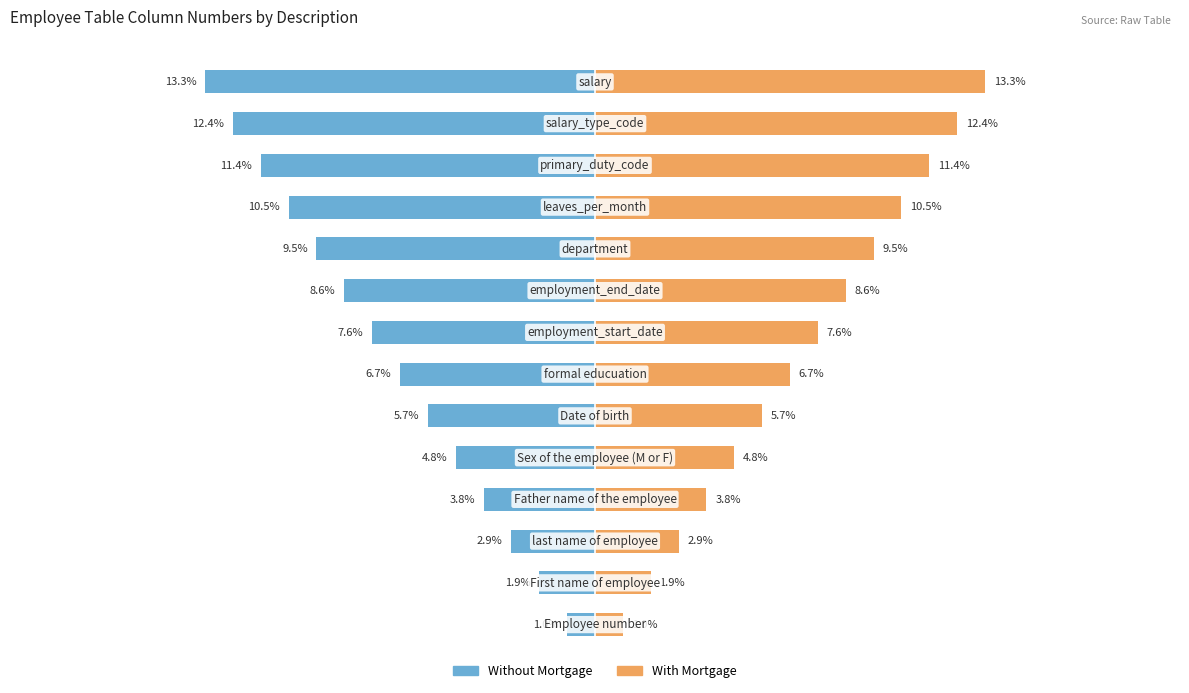

What is the minimum value for With Mortgage?

1.0